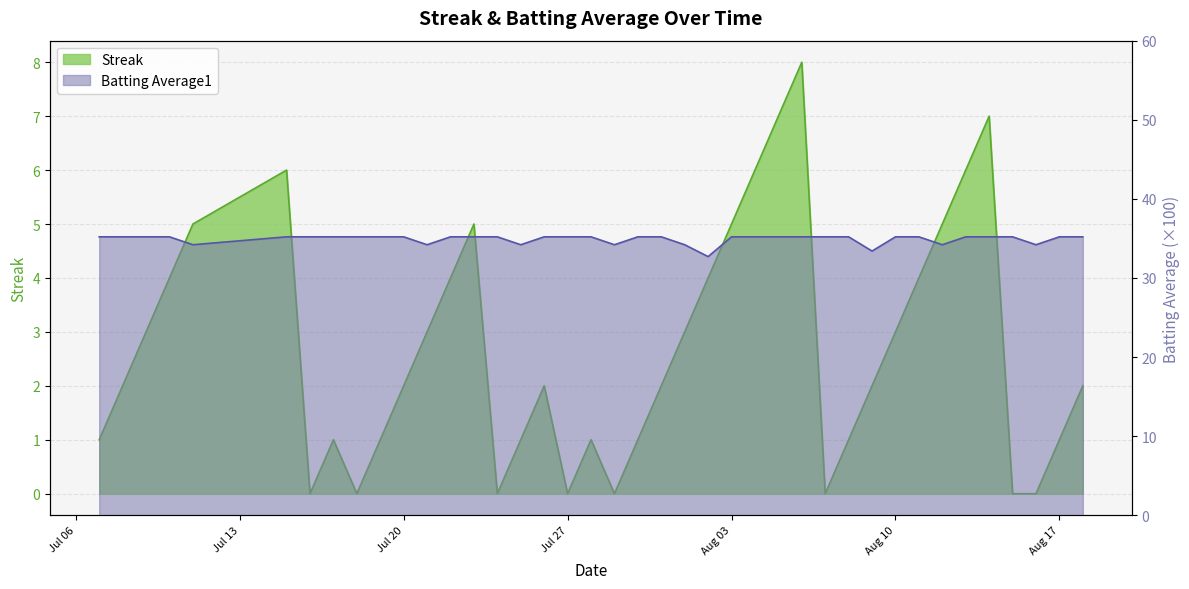

True or false: Streak and Batting Average1 cross at least once.

False